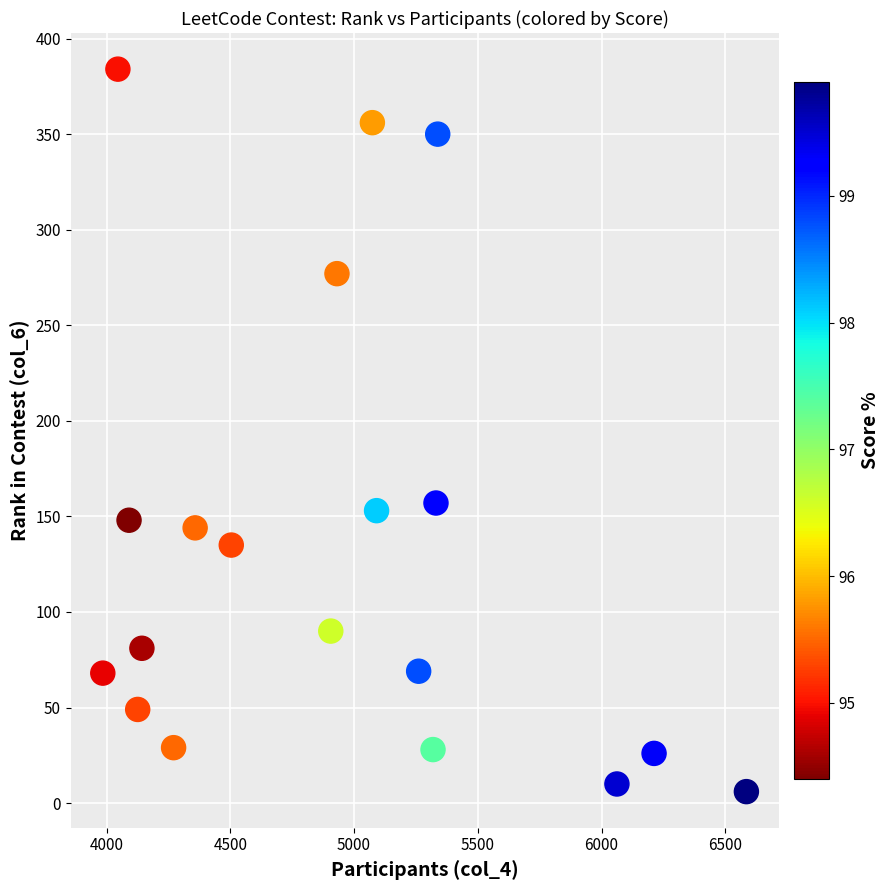

How many data points are displayed?

19